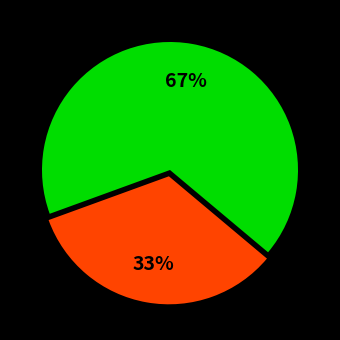

Does any single category account for the majority?

Yes